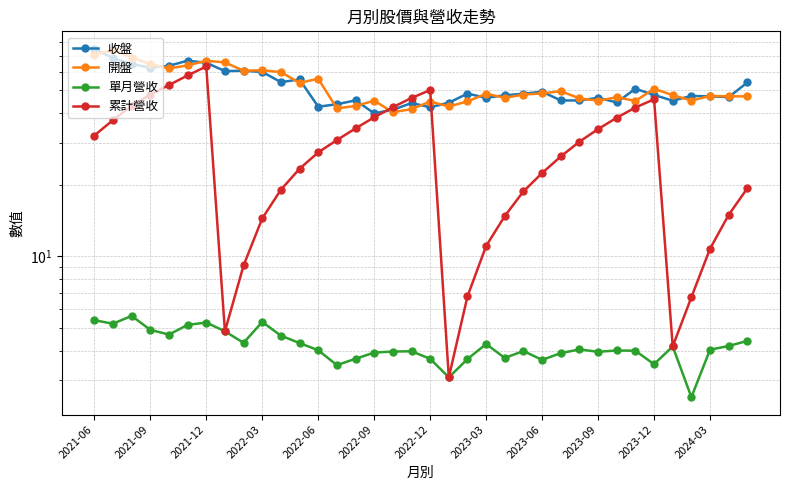

How many values in the 開盤 series exceed 48?

17